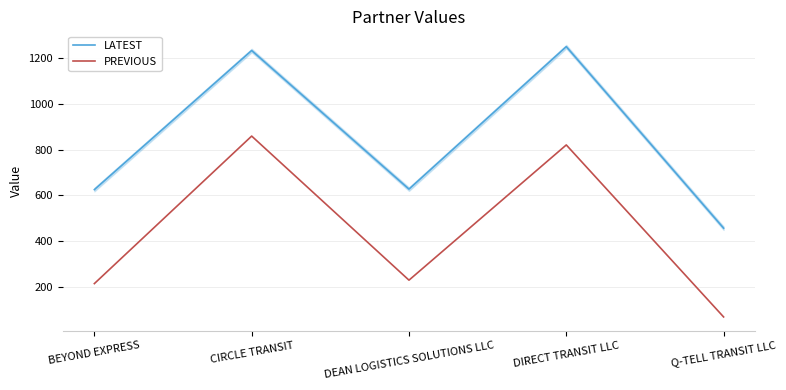

Rank the series by their average value, from lowest to highest.

PREVIOUS, LATEST